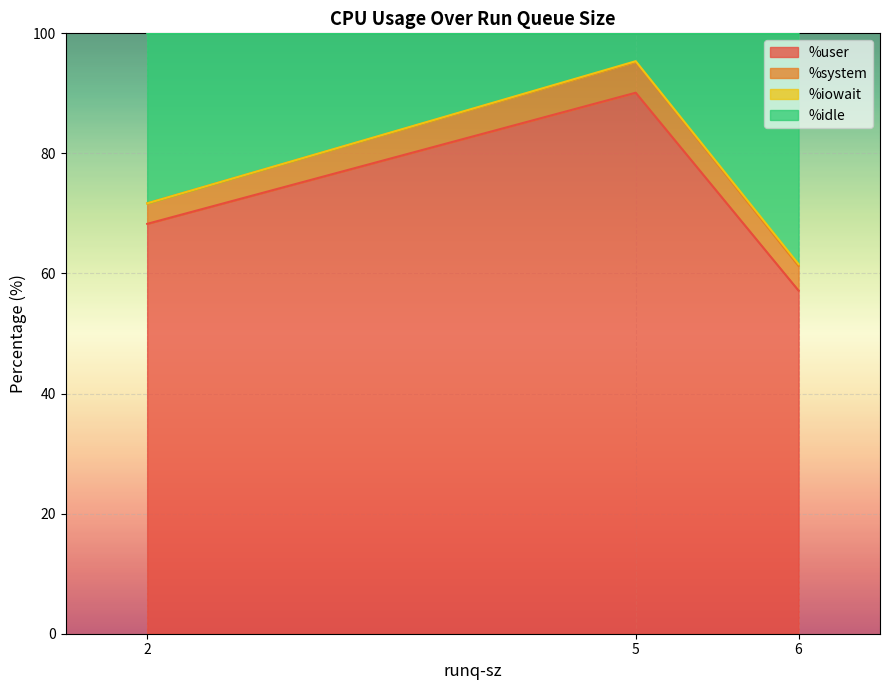

Where is %user nearest to the value 73?

2